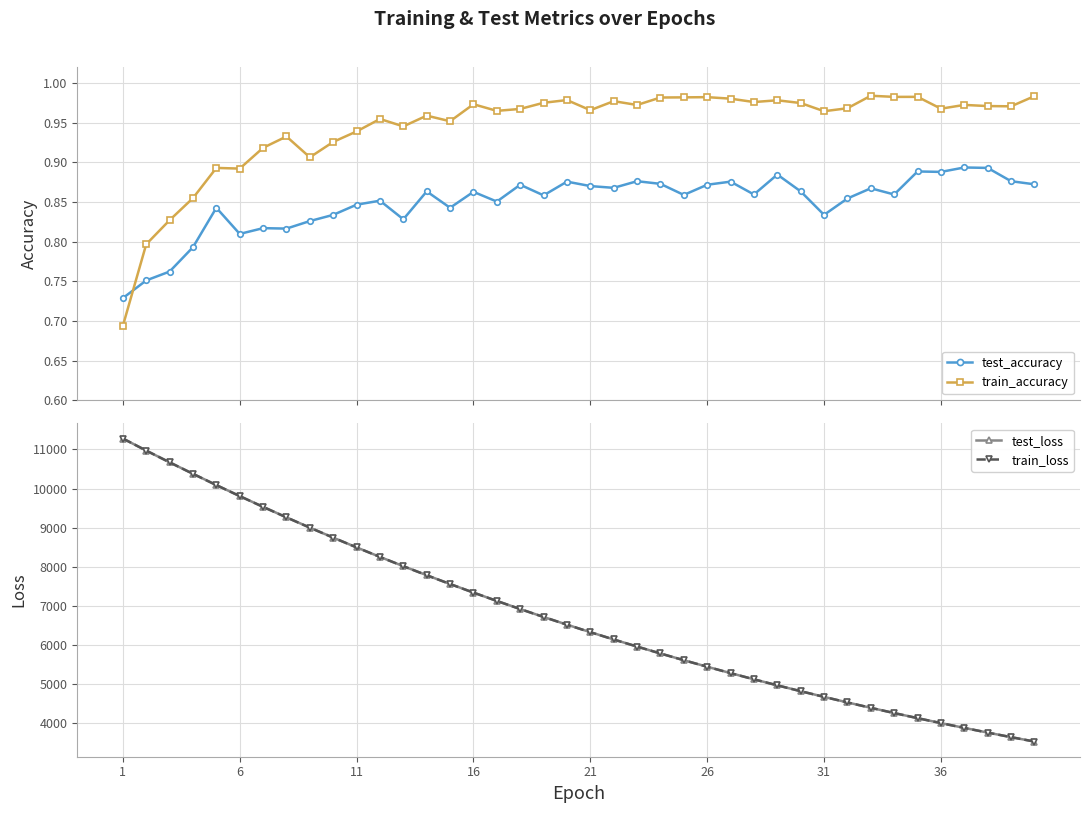

How many distinct data groups are displayed?

4